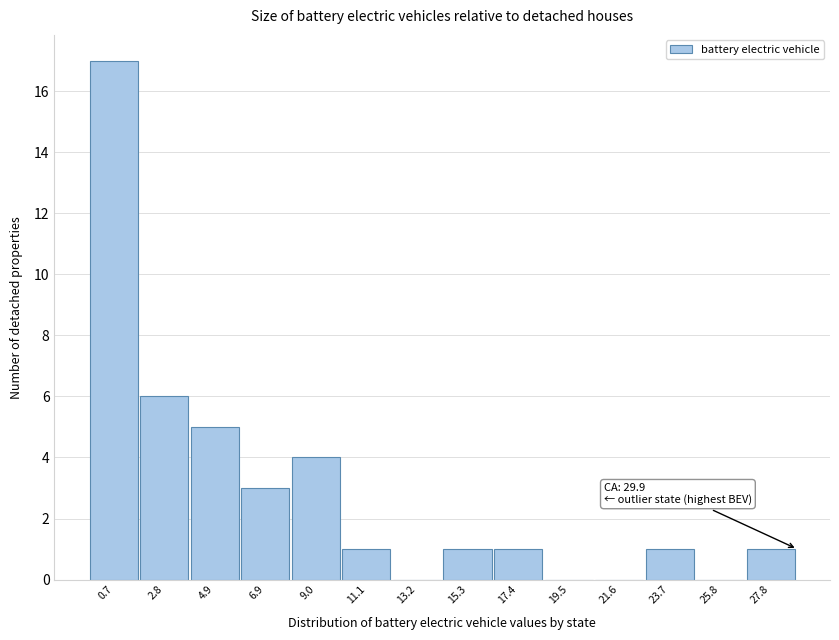

Reading left to right, what are all the values shown in this chart?

0.7=17	2.8=6	4.9=5	6.9=3	9.0=4	11.1=1	13.2=0	15.3=1	17.4=1	19.5=0	21.6=0	23.7=1	25.8=0	27.8=1